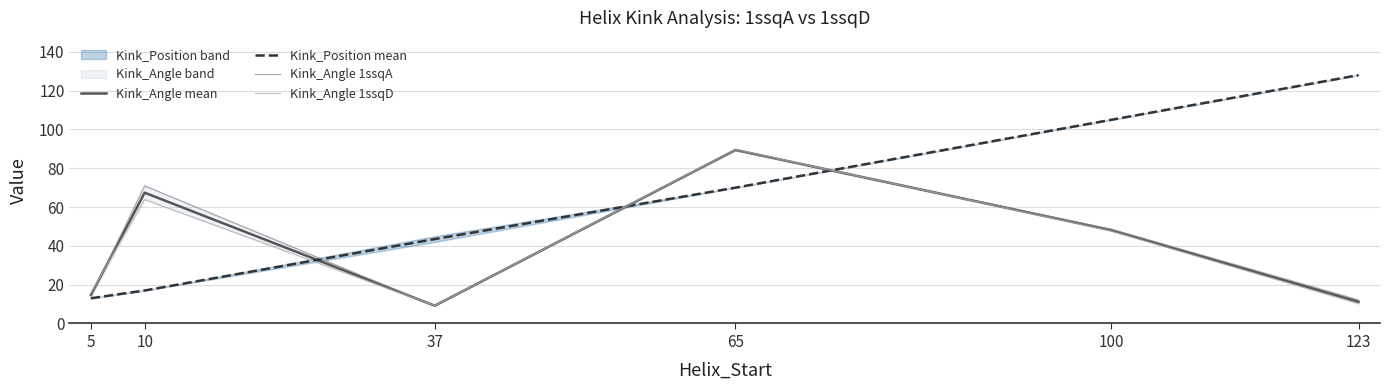

What is the minimum value for Kink_Position mean?

13.0